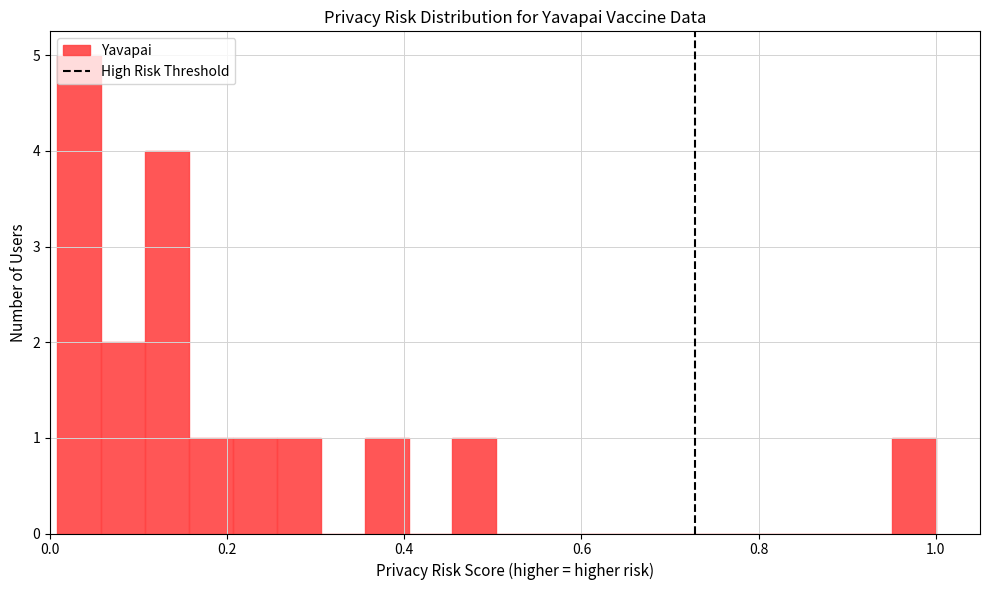

Around what value on the x-axis is the tallest bar? Give the approximate position of its centre, as read against the axis.

0.04